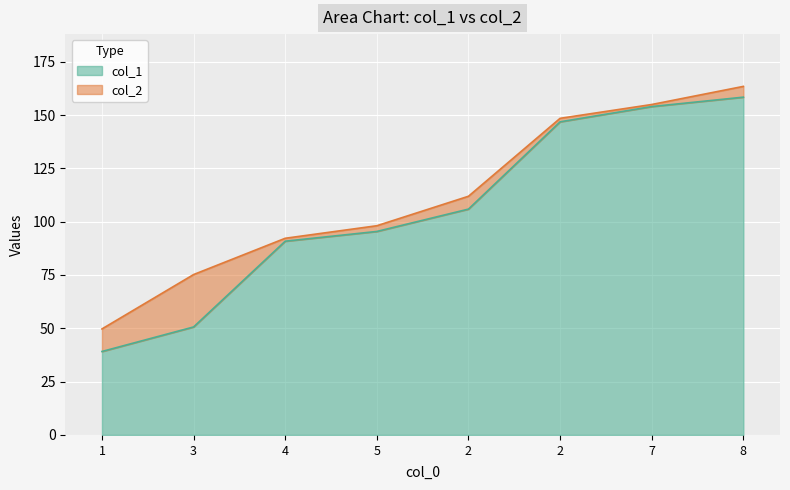

At 2, list the series in order from largest to smallest.

col_2, col_1